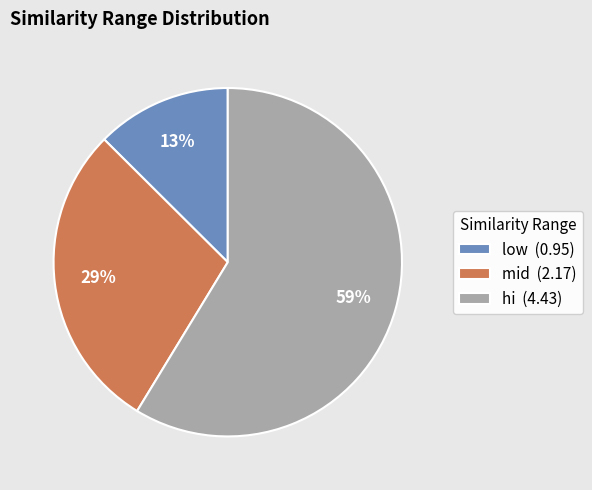

True or false: low (0.95) accounts for 20% of the total.

False